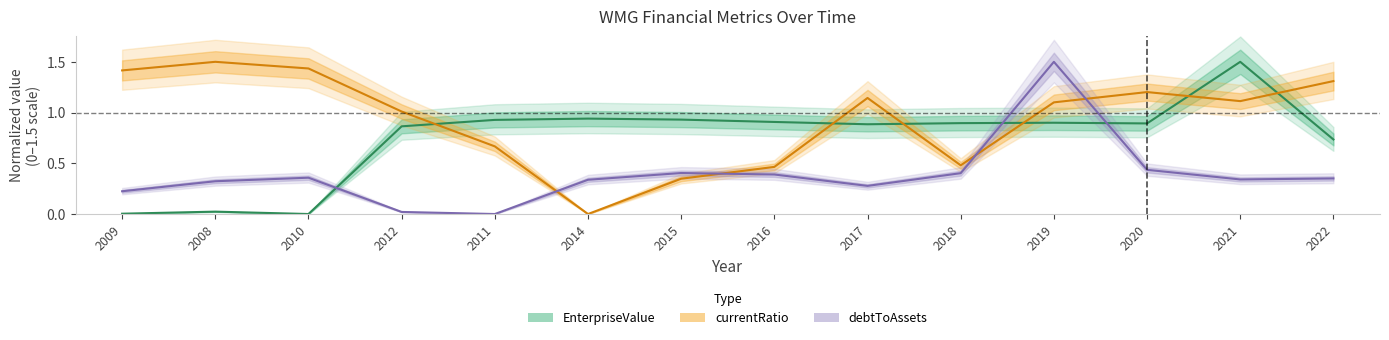

The value of debtToAssets at 2021 is 0.1. True or false?

False